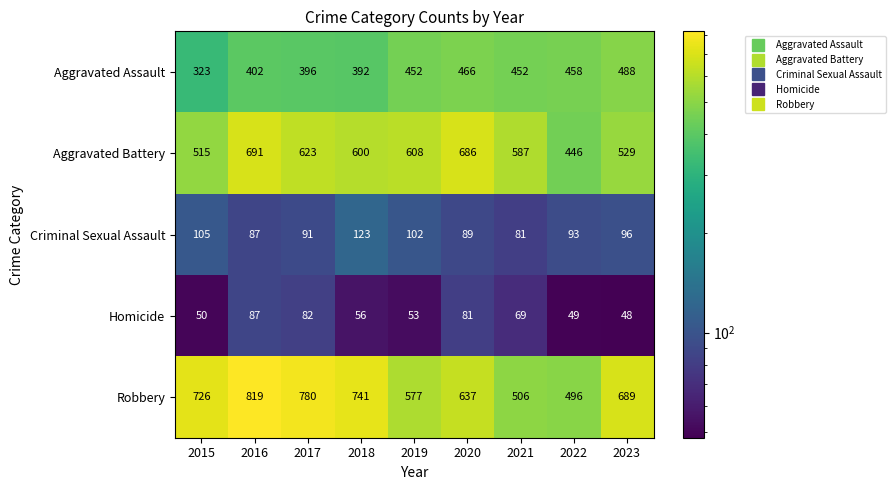

How many data points does each series have?

9